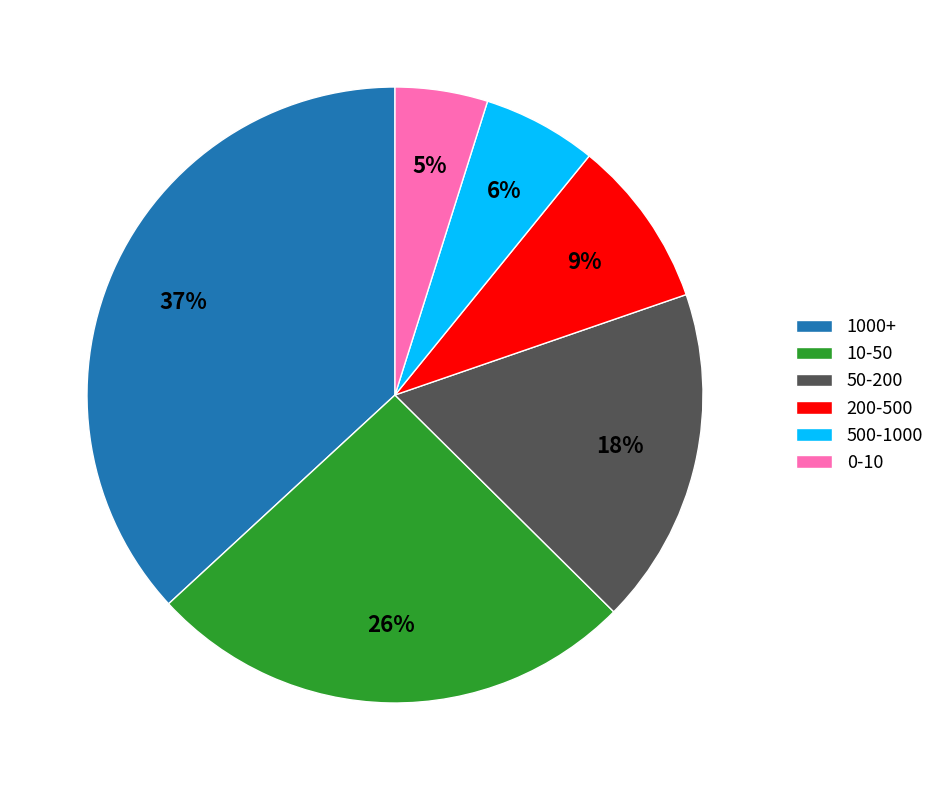

The 1000+ slice represents 37% of the pie. True or false?

True